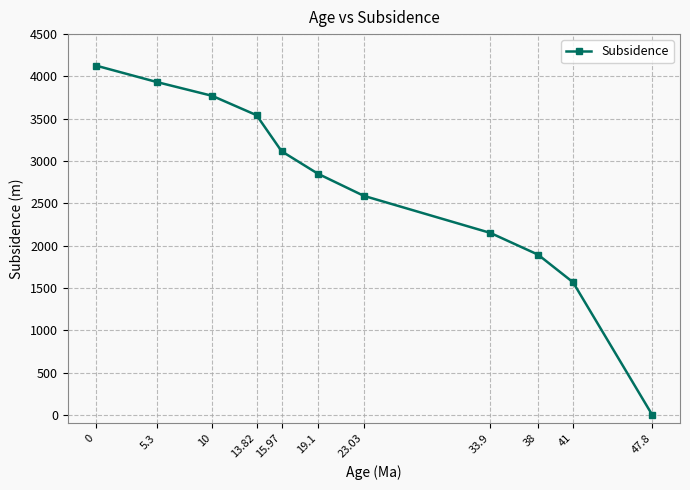

What position from the left is 0?

1